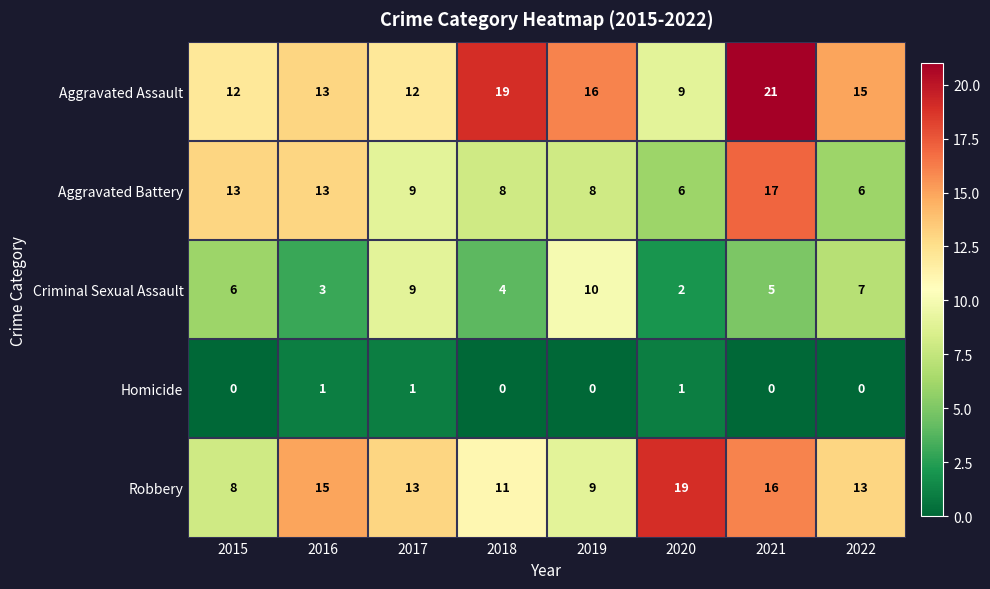

At how many categories does at least one series exceed 20?

1